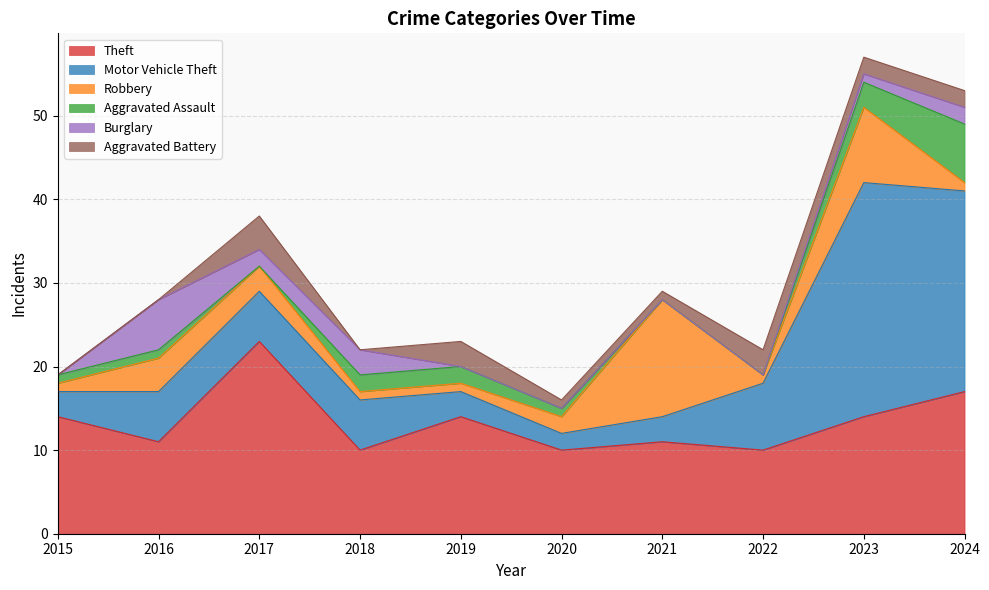

Which series changed the most between 2019 and 2023?

Motor Vehicle Theft